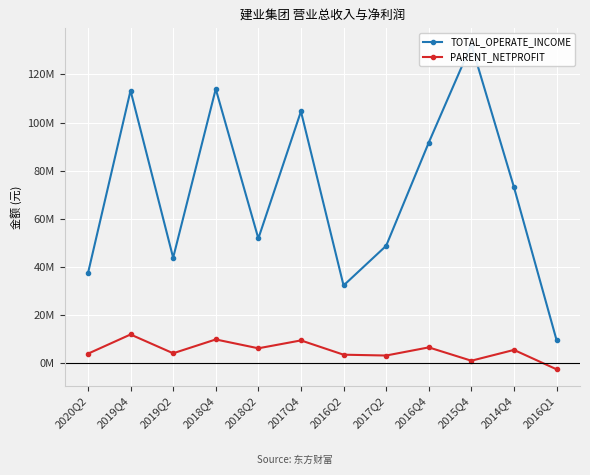

How many values in the PARENT_NETPROFIT series are below 5614441?

6